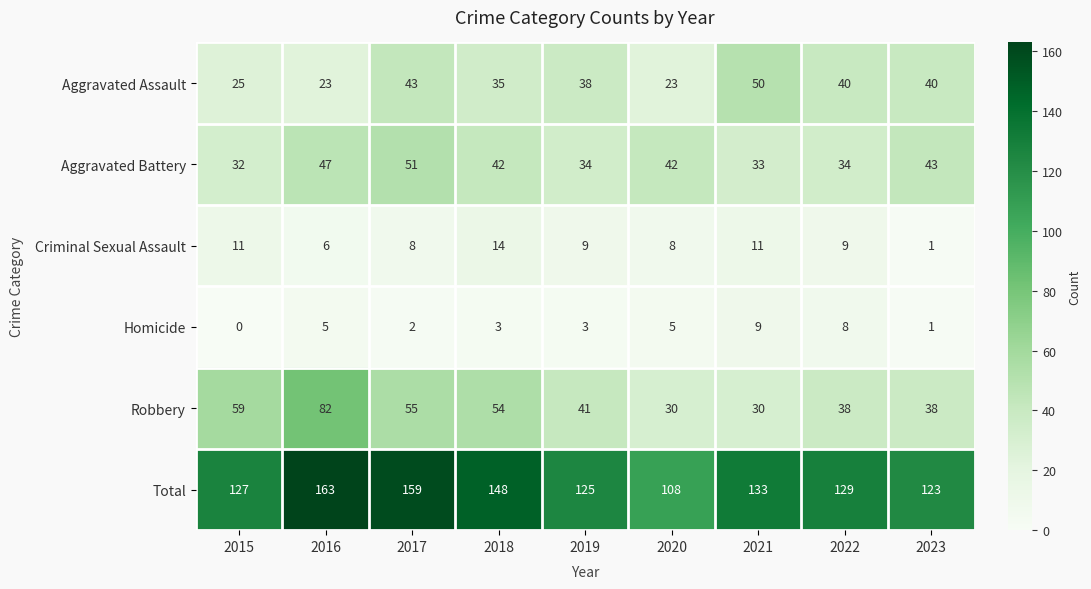

Which series has the largest total across all categories?

Total